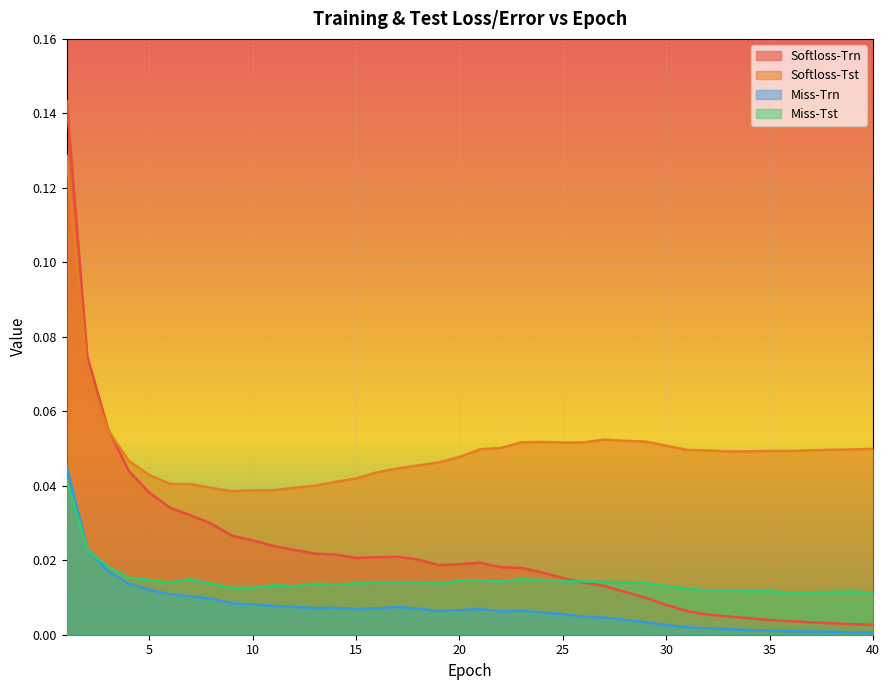

True or false: Softloss-Trn and Miss-Trn intersect in this chart.

False